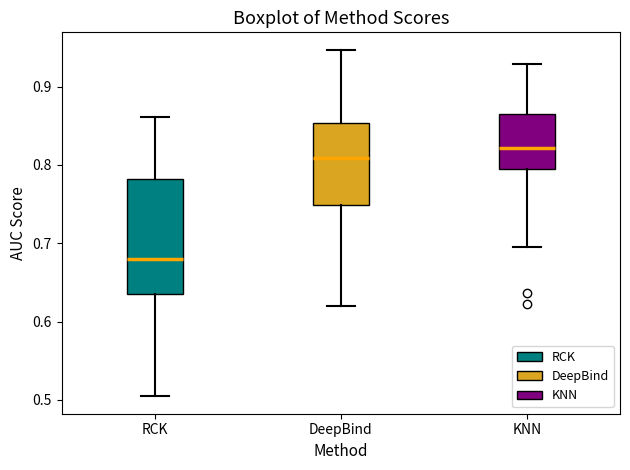

Reading left to right, transcribe this box plot: for each box, give where its median line is, the range the box spans, and where its two whiskers end, as read against the y-axis. The values are not printed on the chart, so give them approximately, as read against the axis.

RCK: median 0.68, box 0.64 to 0.78, whiskers 0.50 to 0.86
DeepBind: median 0.81, box 0.75 to 0.85, whiskers 0.62 to 0.95
KNN: median 0.82, box 0.79 to 0.87, whiskers 0.69 to 0.93